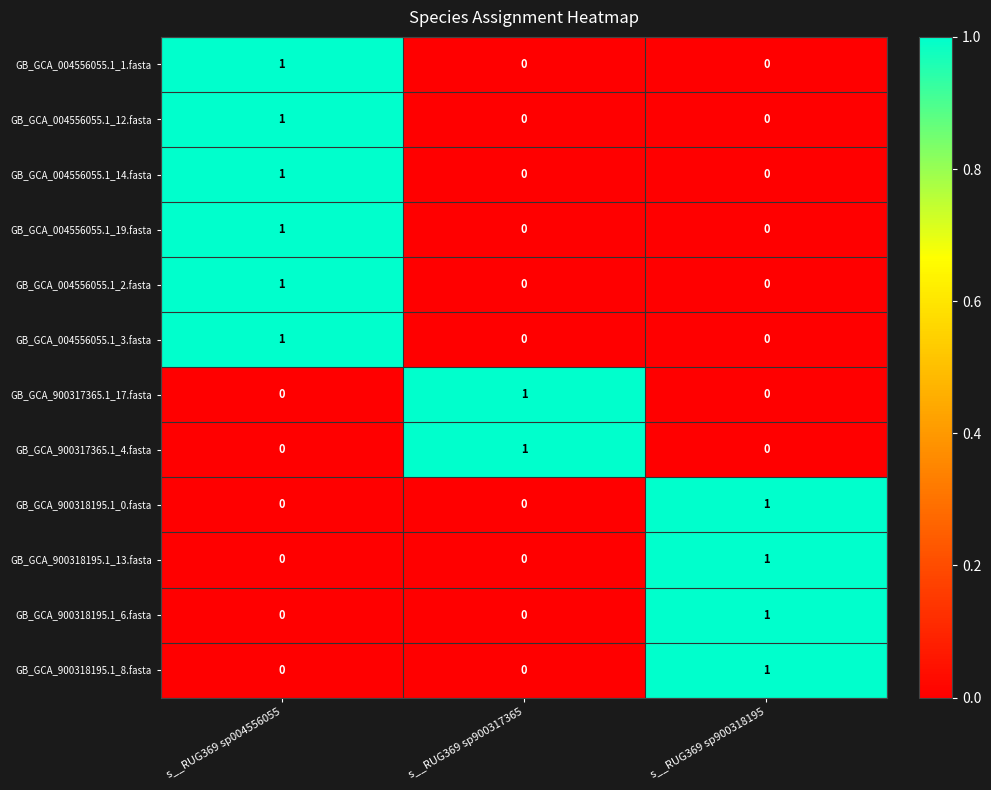

True or false: GB_GCA_900317365.1_4.fasta has a value of -1 at s__RUG369 sp004556055.

False